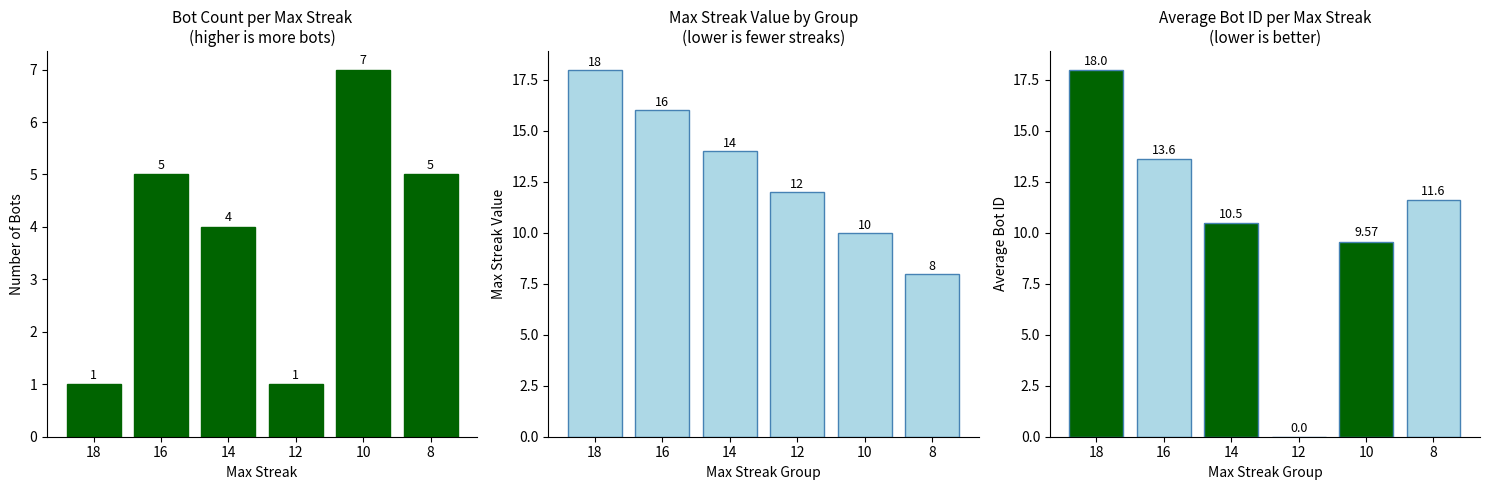

How many data points in Bot Count are less than 5?

3